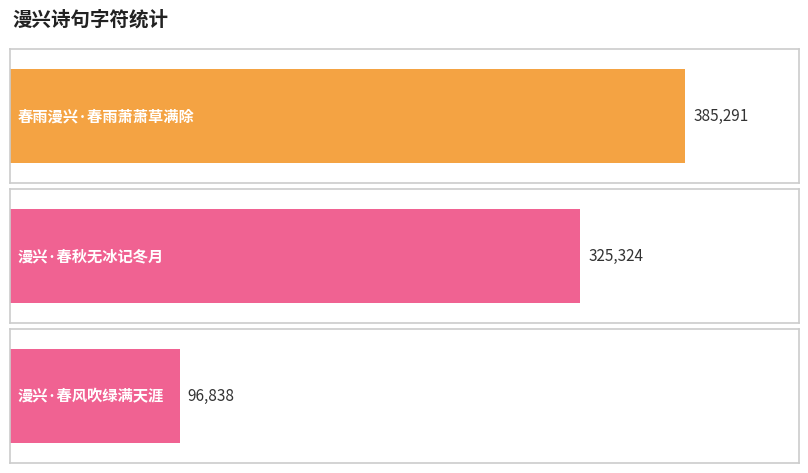

What is the maximum value shown in the chart?

385291